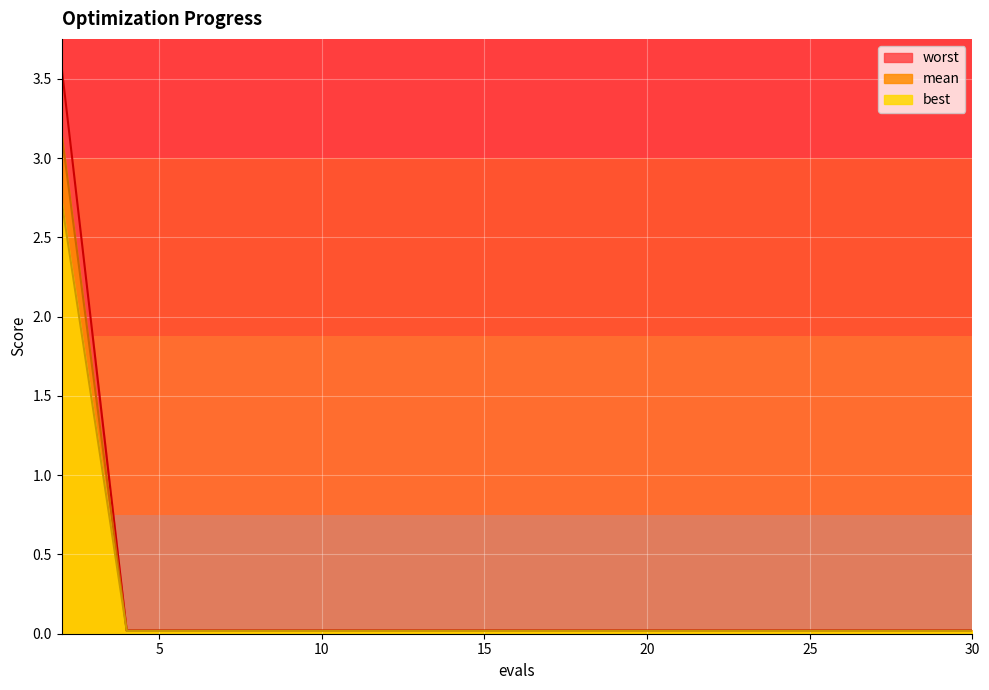

Which series changed the most between 8 and 27?

mean